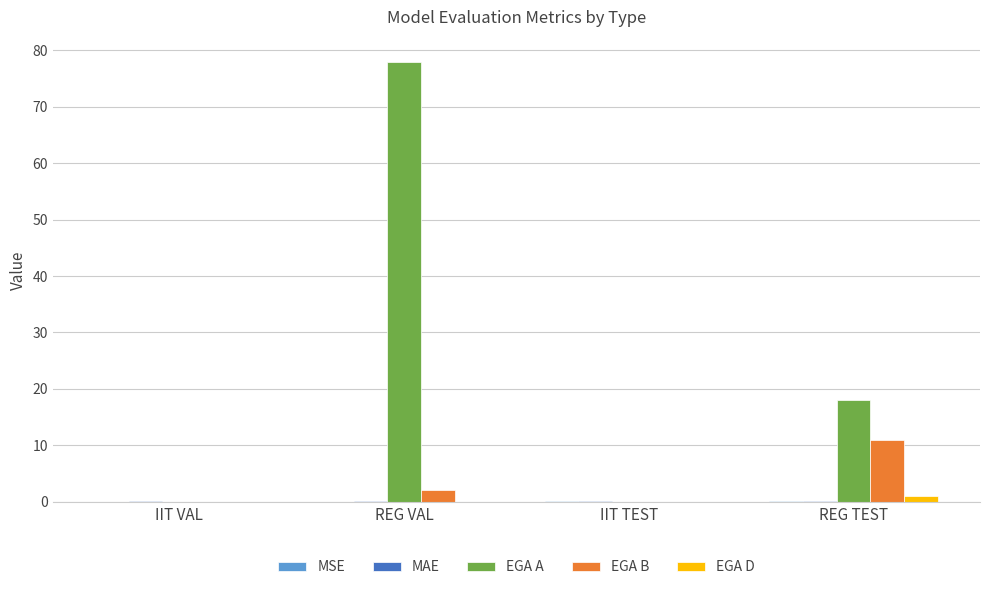

Which series has the widest spread of values?

EGA A